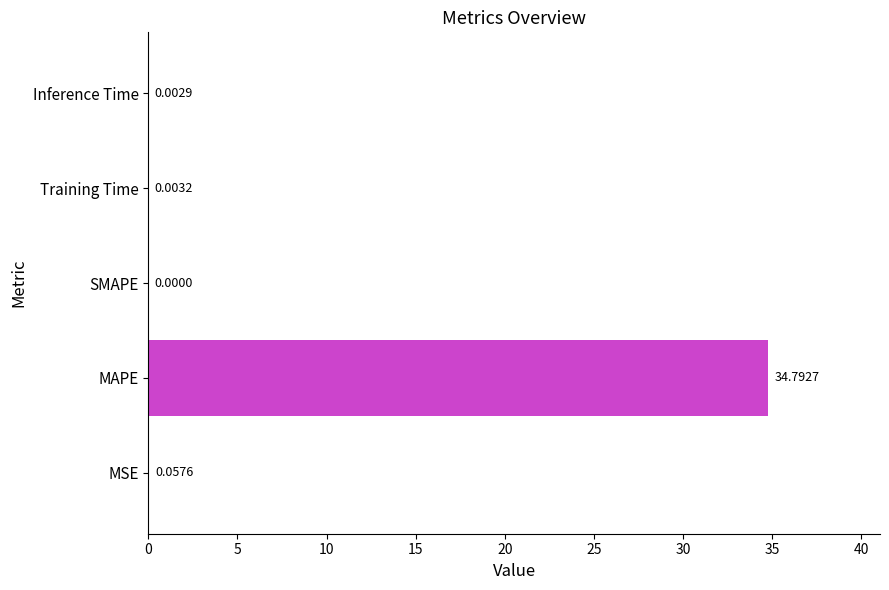

What is the change in value from MAPE to SMAPE?

-34.8